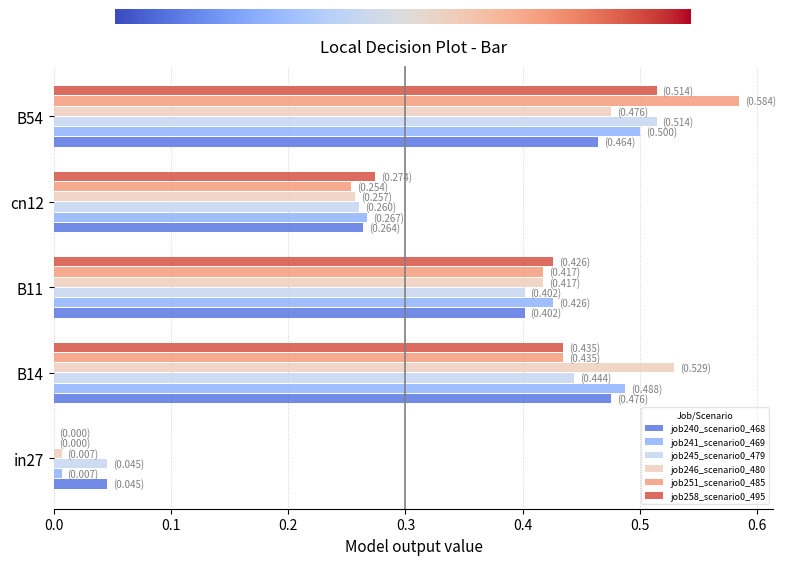

The value of job240_scenario0_468 at B14 is 0.5. True or false?

True